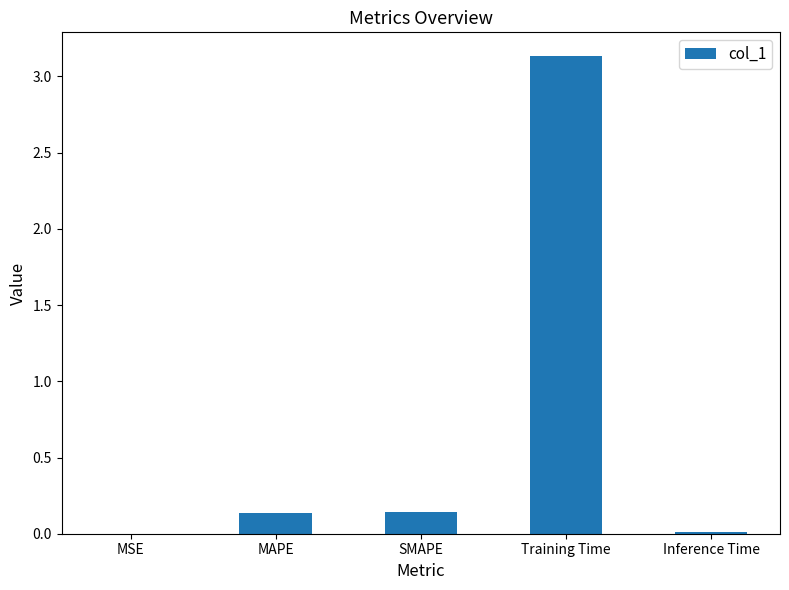

Which category has the highest value across all series?

Training Time